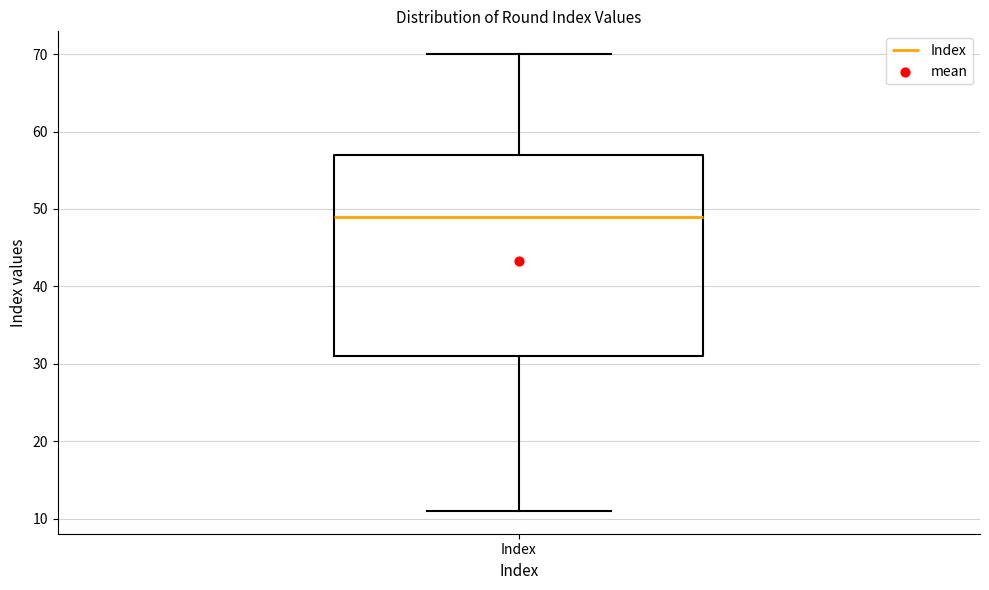

Where does the lower whisker of the box for Index end on the y-axis? The values are not printed on the chart, so give them approximately, as read against the axis.

11